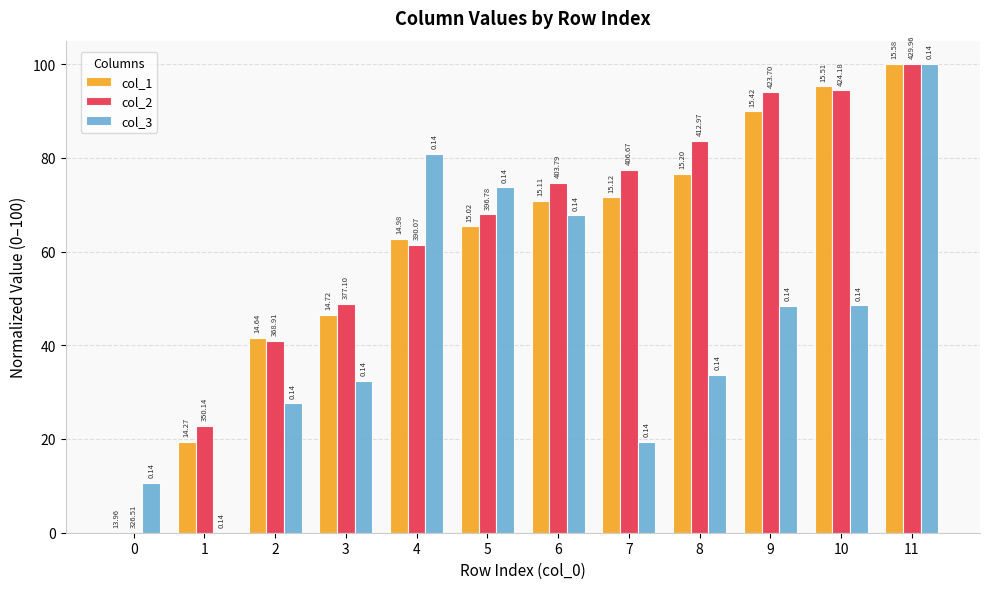

What is the difference between the maximum and minimum values in the col_2 series?

100.0